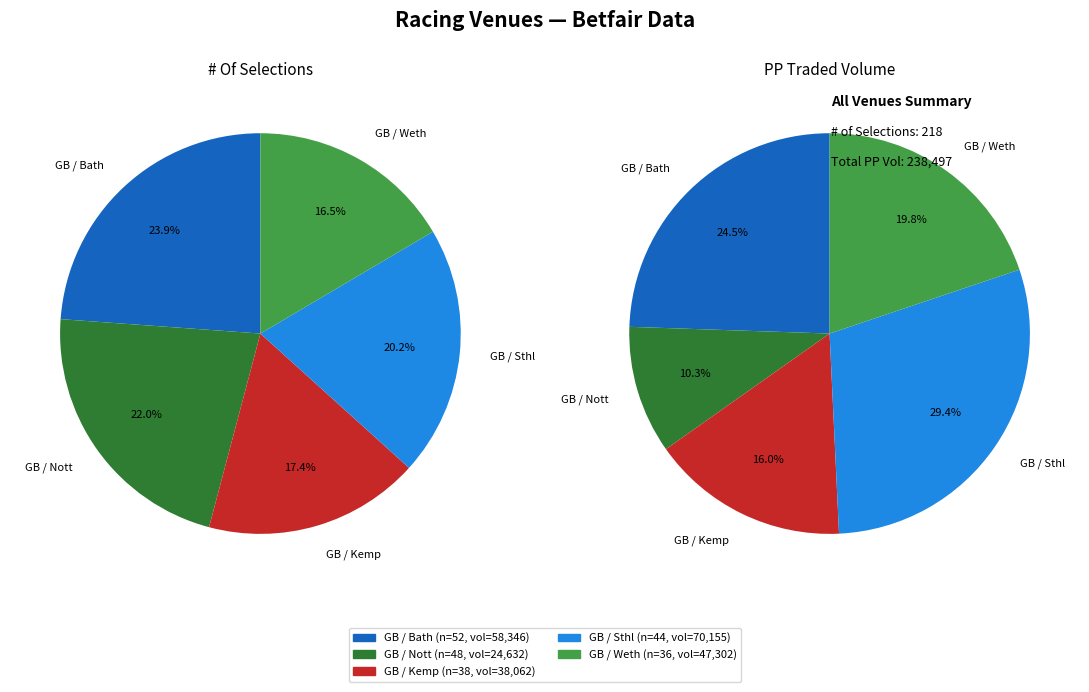

Which slice is the largest?

GB / Bath  16th Oct